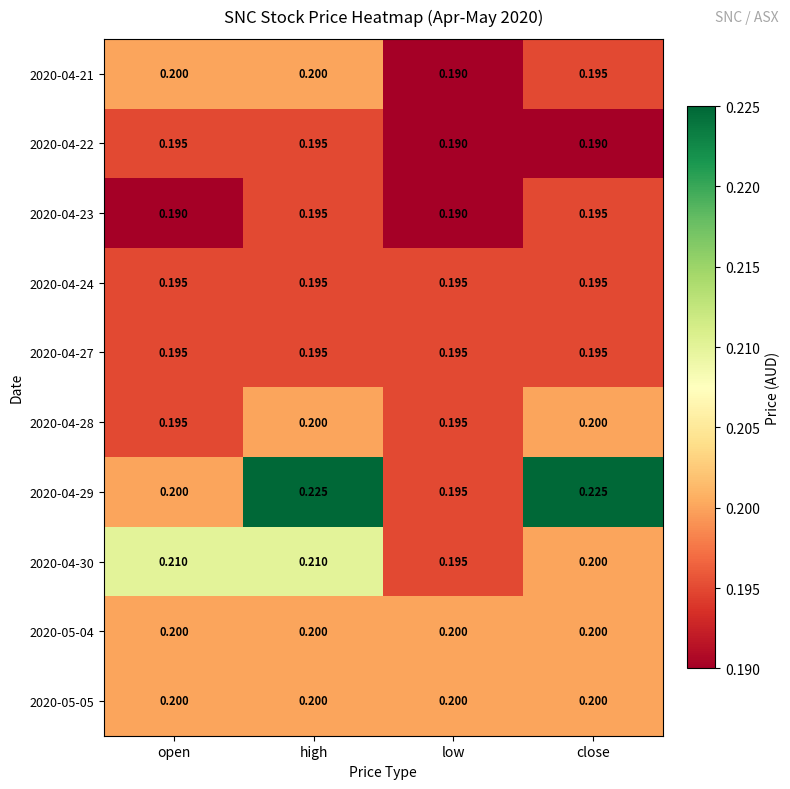

At which category is the sum across all series the highest?

high